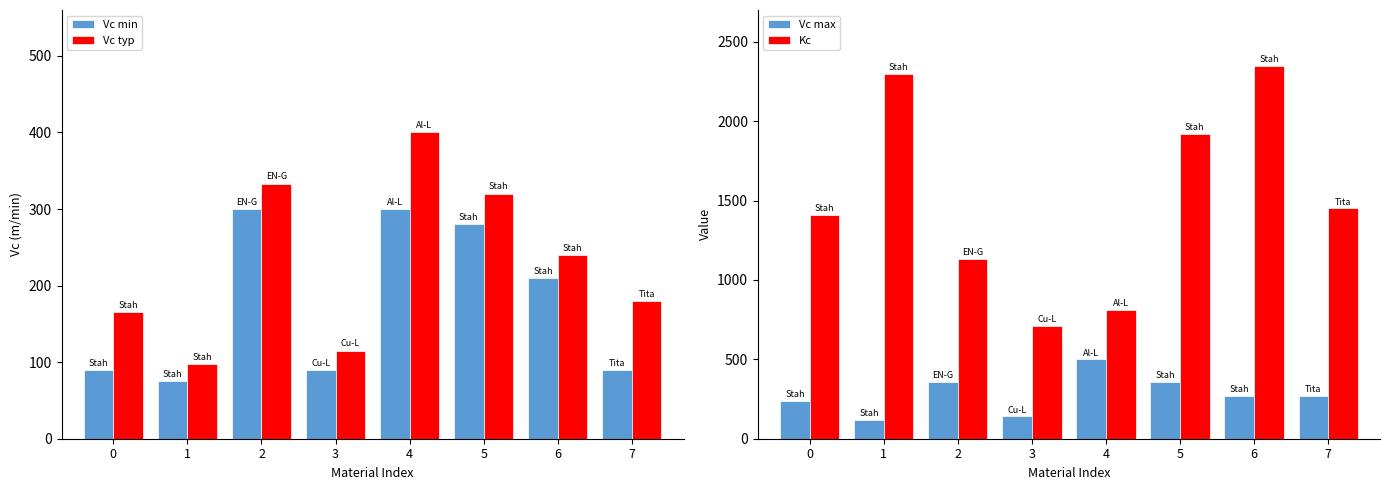

Reading left to right, what are all the values shown in this chart?

Vc min: 0=90	1=75	2=300	3=90	4=300	5=280	6=210	7=90
Vc typ: 0=165	1=97	2=333	3=115	4=400	5=320	6=240	7=180
Vc max: 0=240	1=120	2=360	3=140	4=500	5=360	6=270	7=270
Kc: 0=1410	1=2300	2=1132	3=710	4=813	5=1922	6=2350	7=1450